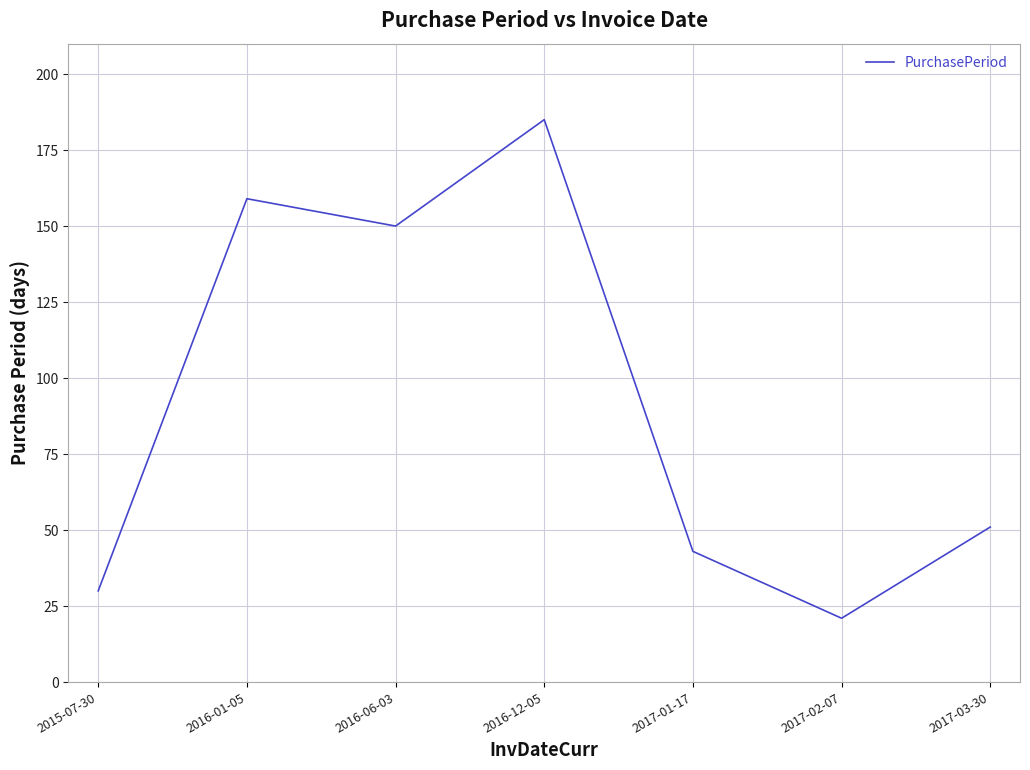

What is the change in value from 2017-01-17 to 2017-03-30?

+8